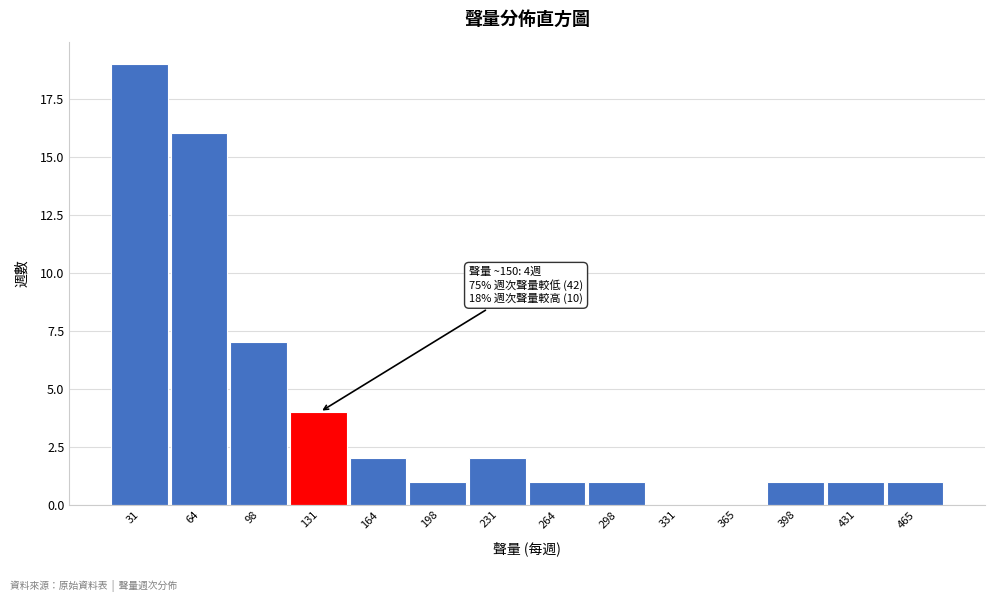

Reading right to left, list all the values displayed in this chart.

465=1	431=1	398=1	365=0	331=0	298=1	264=1	231=2	198=1	164=2	131=4	98=7	64=16	31=19